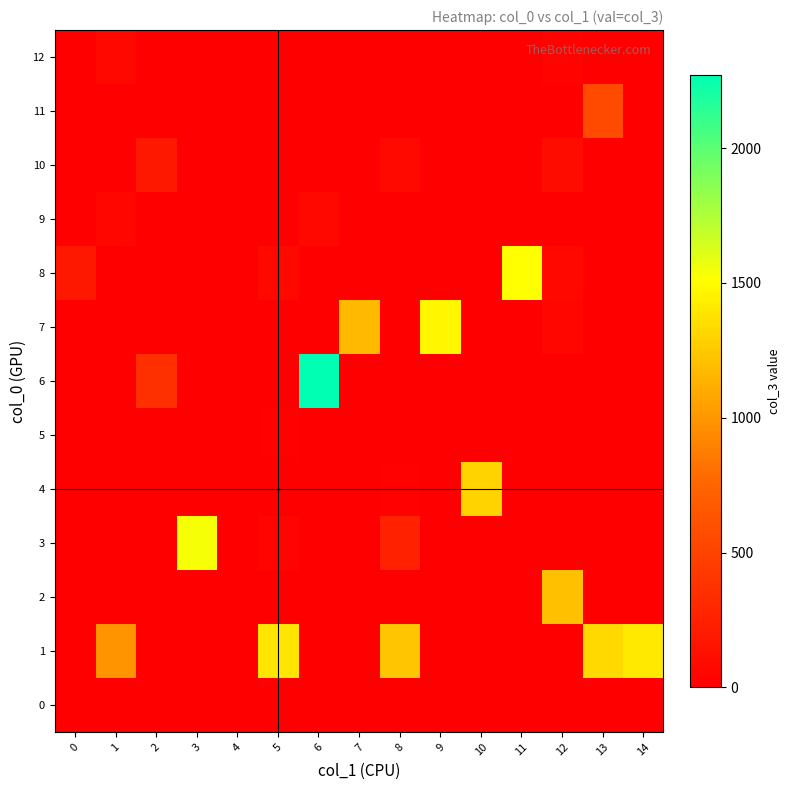

What is the total value across all series at 2?

549